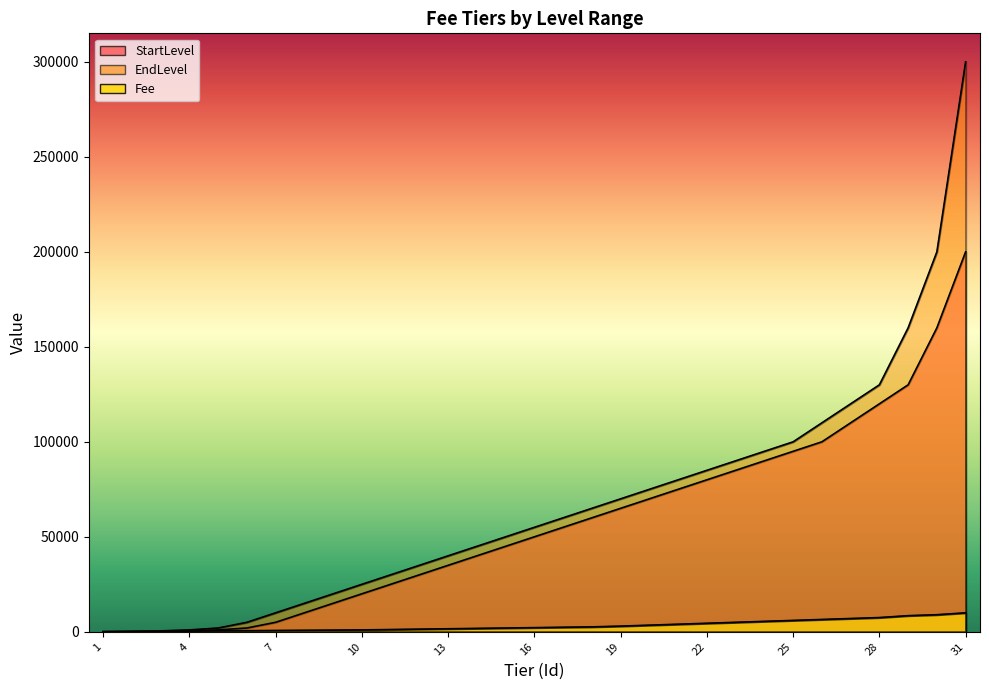

At which label does EndLevel reach its minimum?

1